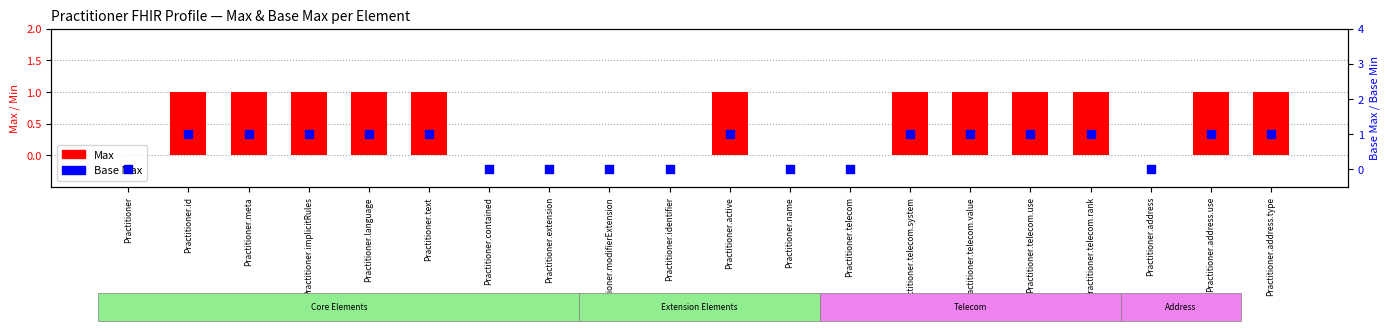

What are all the series names shown in the legend?

Max, Base Max